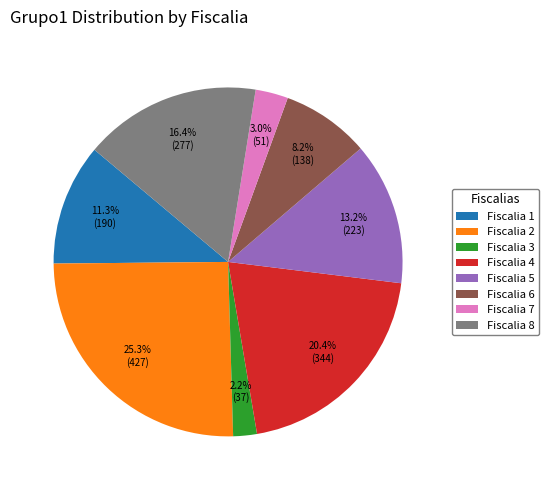

Is it true that Fiscalia 6 is 1% of the pie?

False